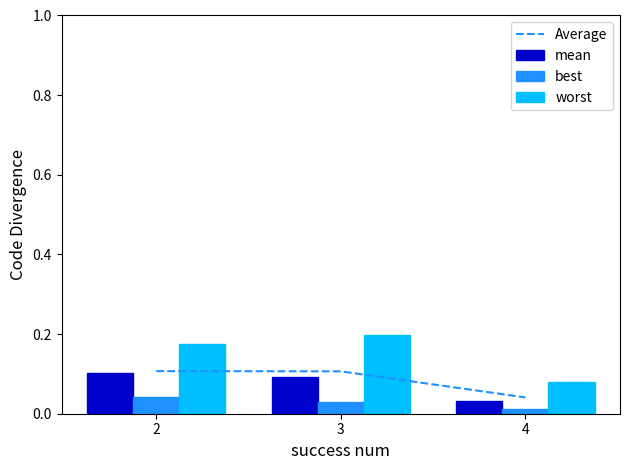

The value of Average at 3 is 0.2. True or false?

False